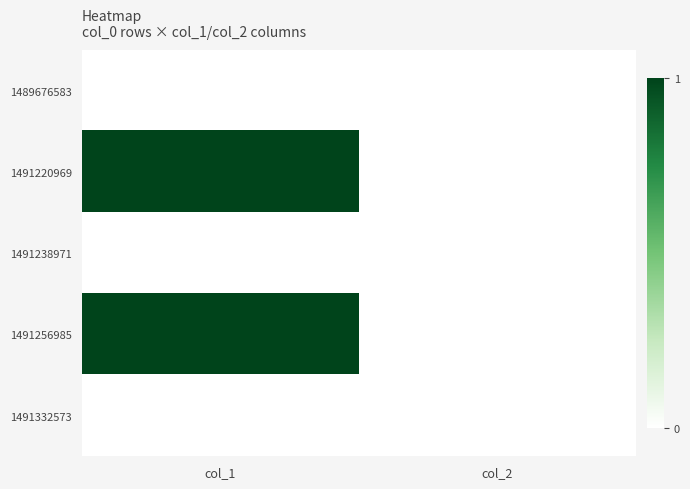

List the series in order of their peak value, highest first.

1491220969, 1491256985, 1489676583, 1491238971, 1491332573